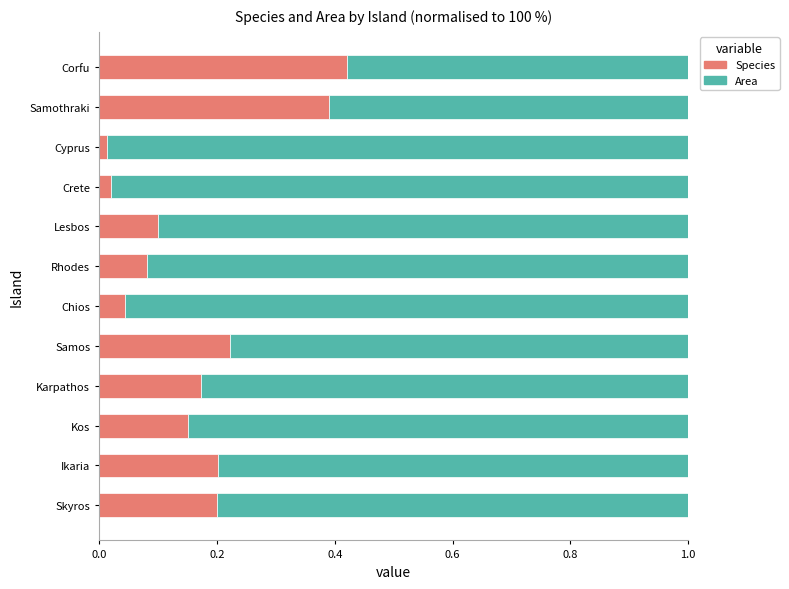

Which category has the highest value in the Species series?

Corfu